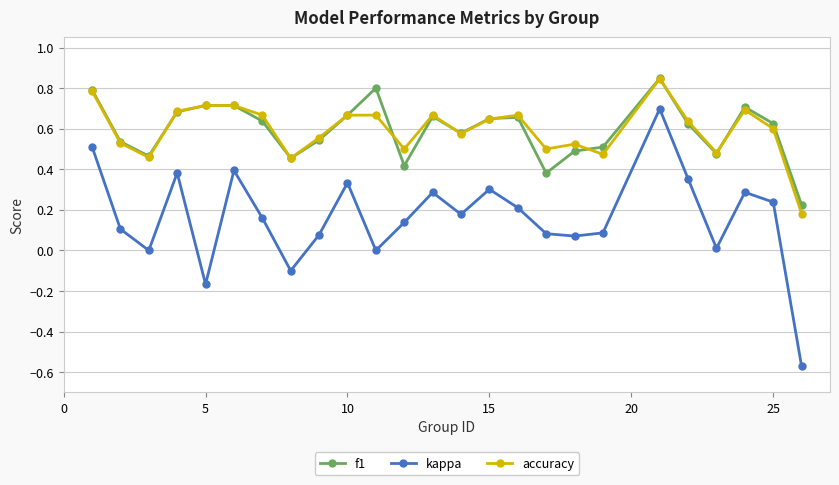

True or false: kappa and accuracy intersect in this chart.

False